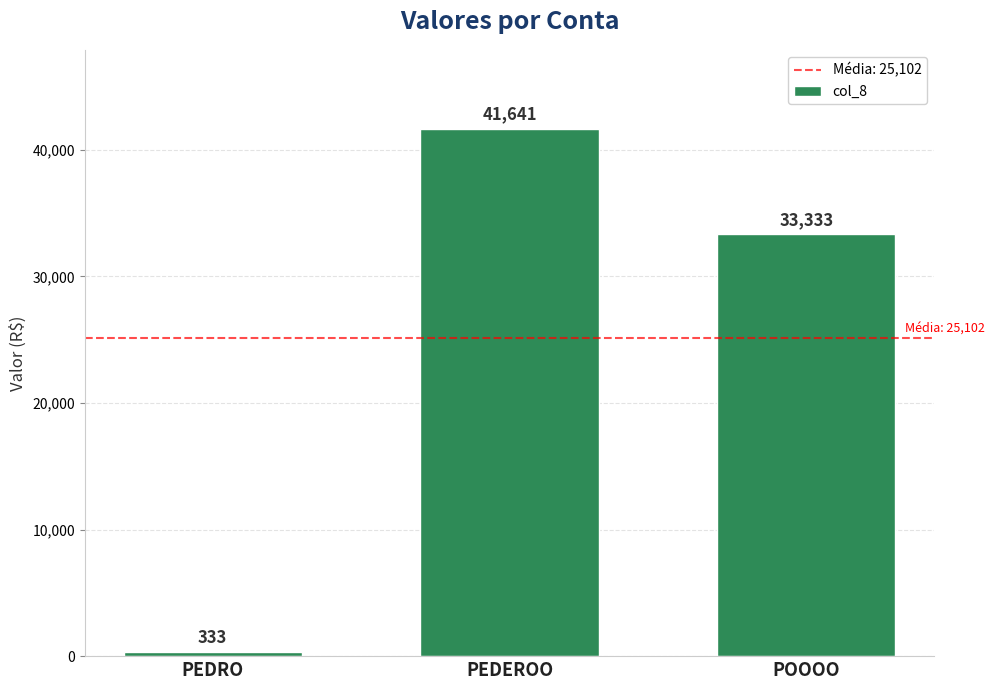

What is the minimum value shown in the chart?

333